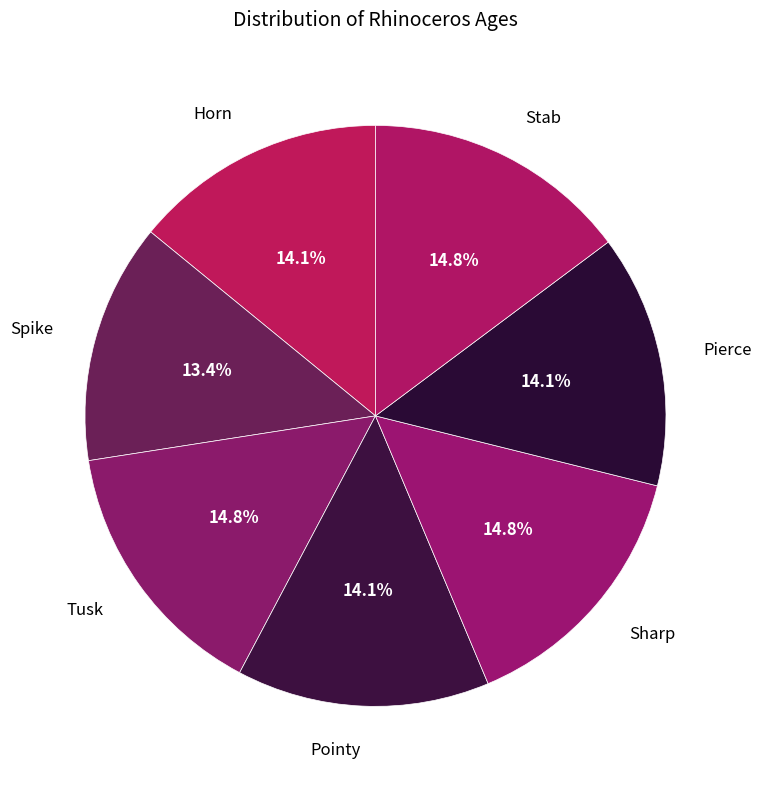

Does Sharp account for over 50% of the chart?

No